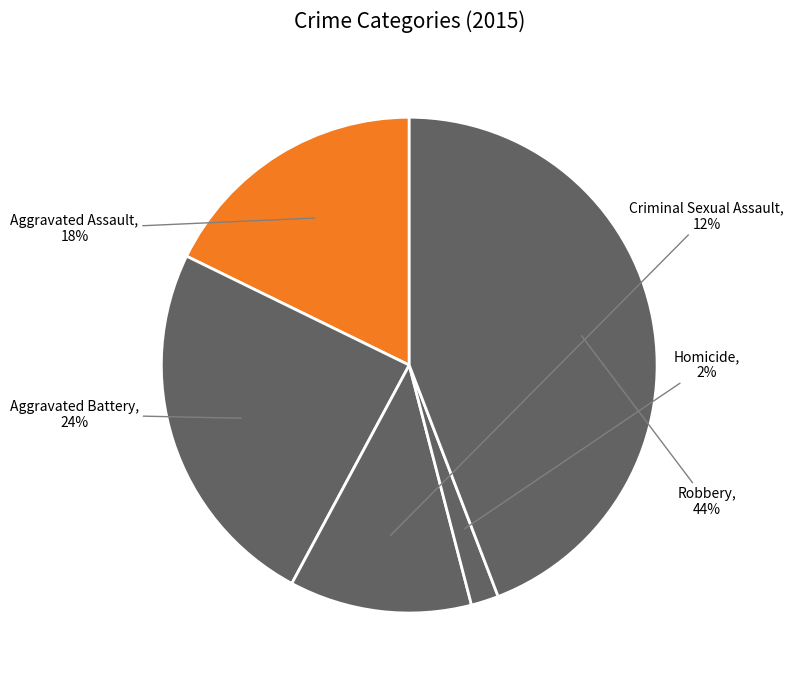

Which category has the smallest portion of the pie?

Homicide